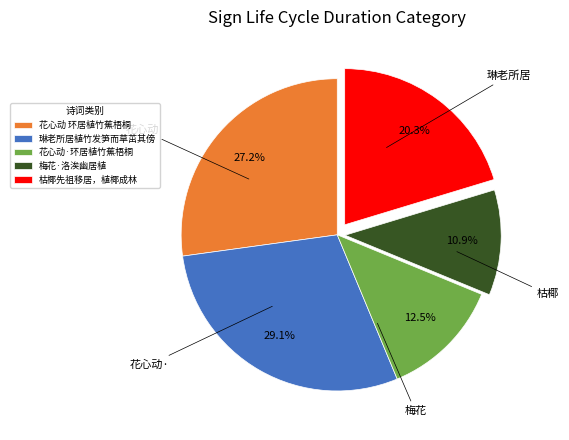

To the nearest percent, what is the difference between the largest and smallest slice percentages?

18%